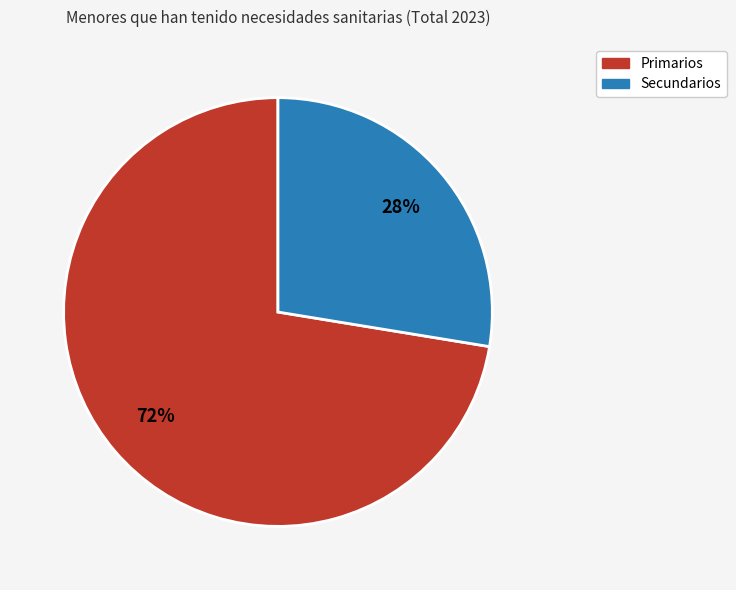

To the nearest percent, what is the average slice percentage?

50%